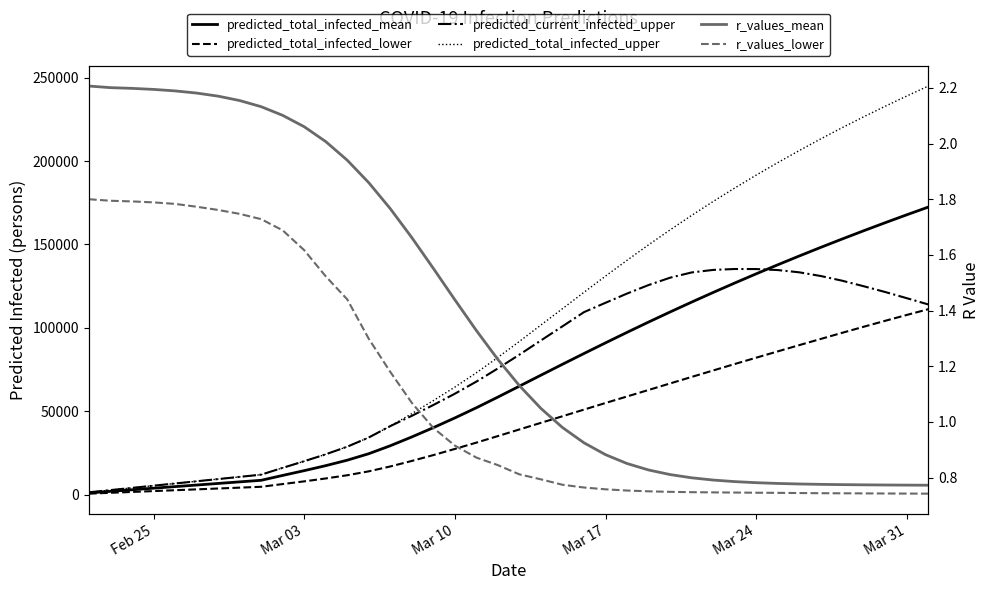

How many values in the predicted_current_infected_upper series are below 83899?

20